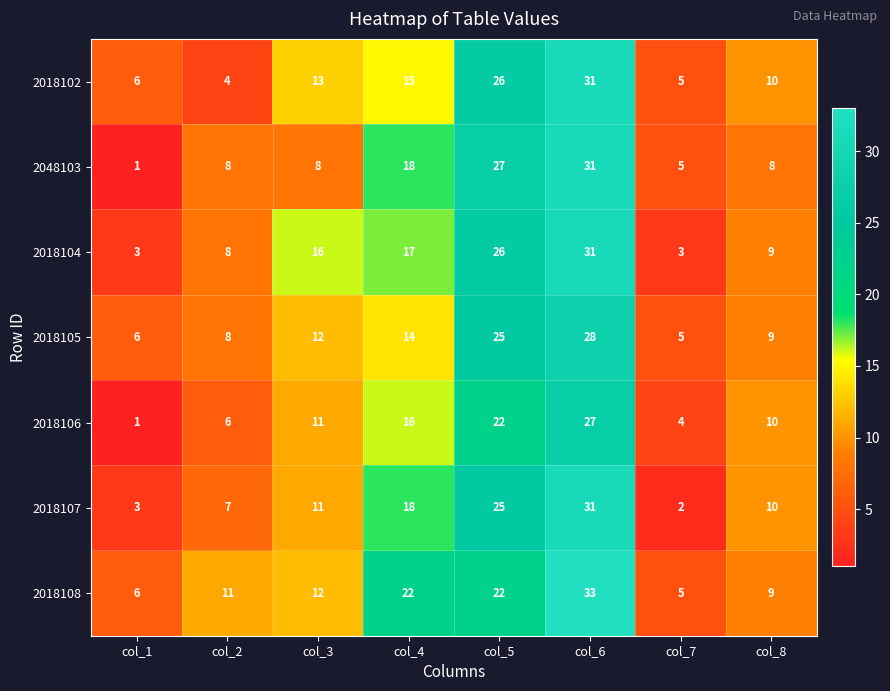

List the labels in order of 2018106 value, largest first.

col_6, col_5, col_4, col_3, col_8, col_2, col_7, col_1